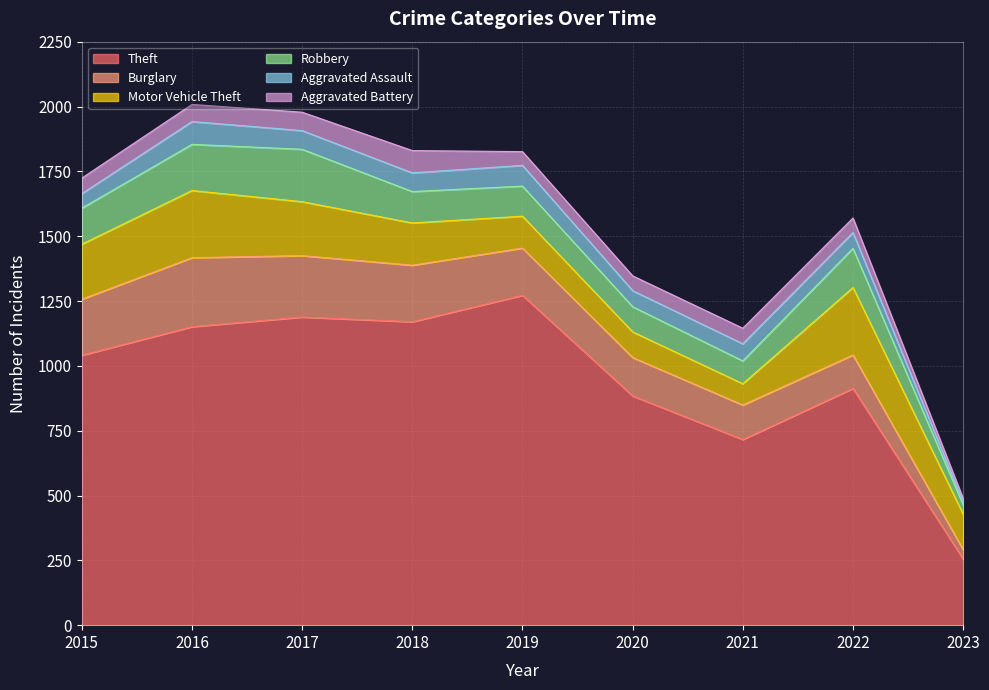

What is the maximum value shown in the chart?

1272